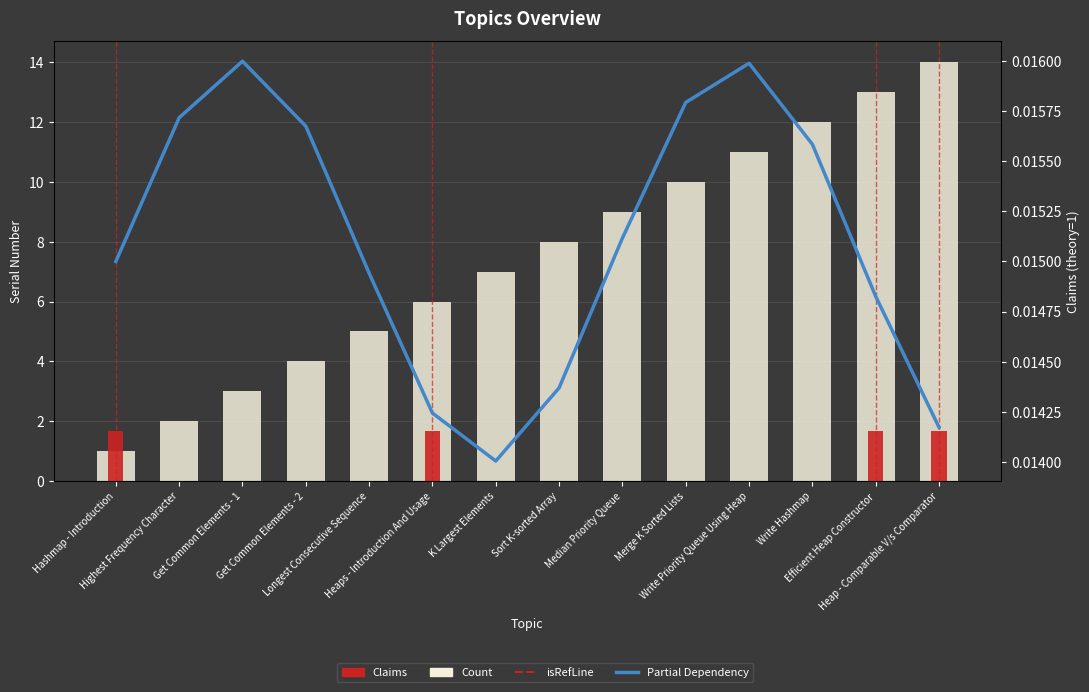

Rank the categories by Partial Dependency value from highest to lowest.

Get Common Elements - 1, Write Priority Queue Using Heap, Merge K Sorted Lists, Highest Frequency Character, Get Common Elements - 2, Write Hashmap, Median Priority Queue, Hashmap - Introduction, Longest Consecutive Sequence, Efficient Heap Constructor, Sort K-sorted Array, Heaps - Introduction And Usage, Heap - Comparable V/s Comparator, K Largest Elements